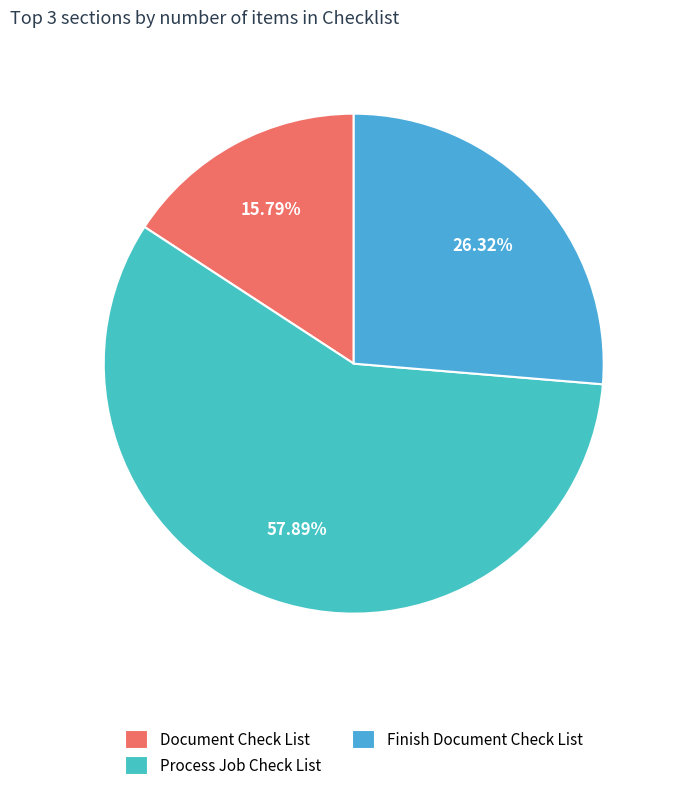

What percentage is the Process Job Check List slice, to the nearest percent?

58%